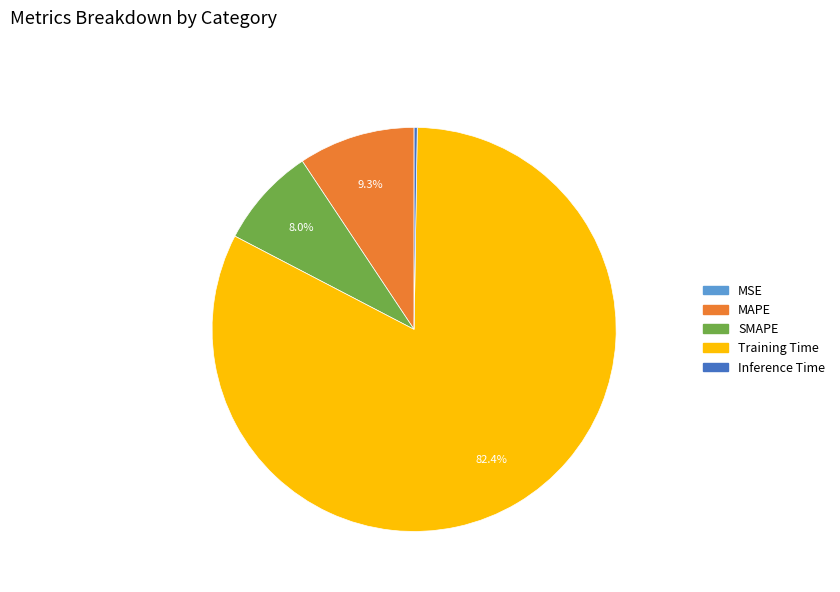

What portion of the pie excludes SMAPE?

92.0%